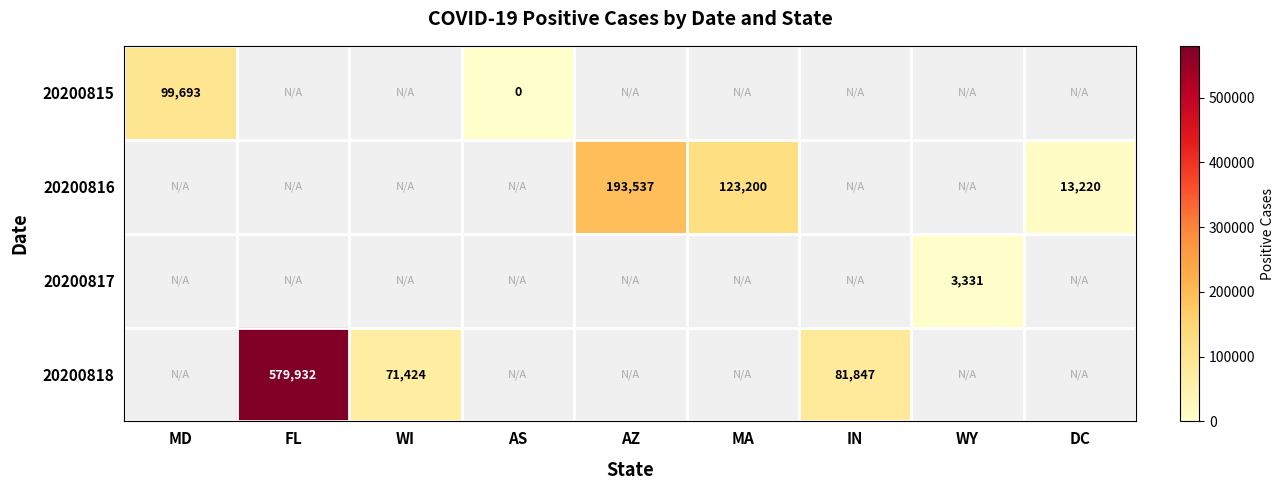

At which category does the chart reach its minimum across all series?

AS